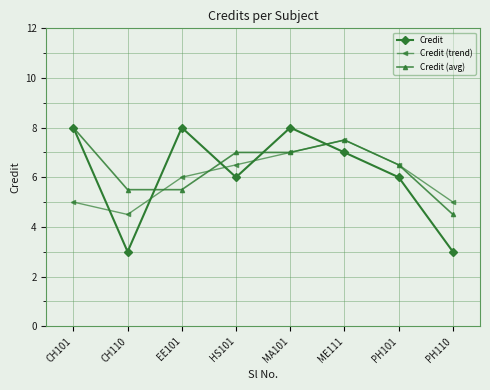

Between EE101 and PH110, which series saw the biggest shift?

Credit